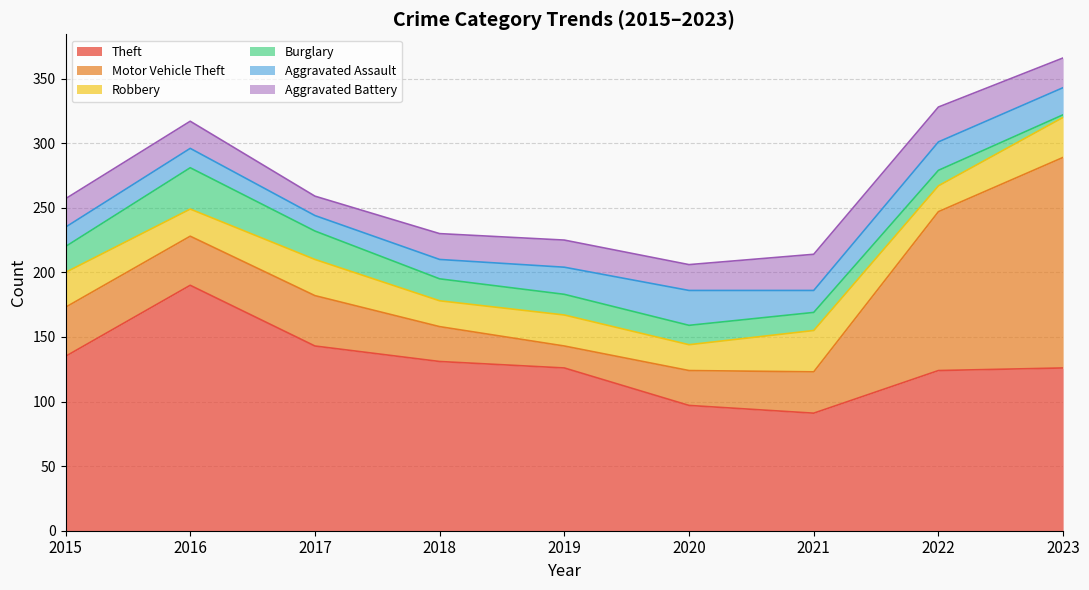

Reading left to right, extract all data points from this chart.

Theft: 135	190	143	131	126	97	91	124	126
Motor Vehicle Theft: 38	38	39	27	17	27	32	123	163
Robbery: 27	21	28	20	24	20	32	20	31
Burglary: 20	32	22	17	16	15	14	12	2
Aggravated Assault: 15	15	12	15	21	27	17	22	21
Aggravated Battery: 22	21	15	20	21	20	28	27	23